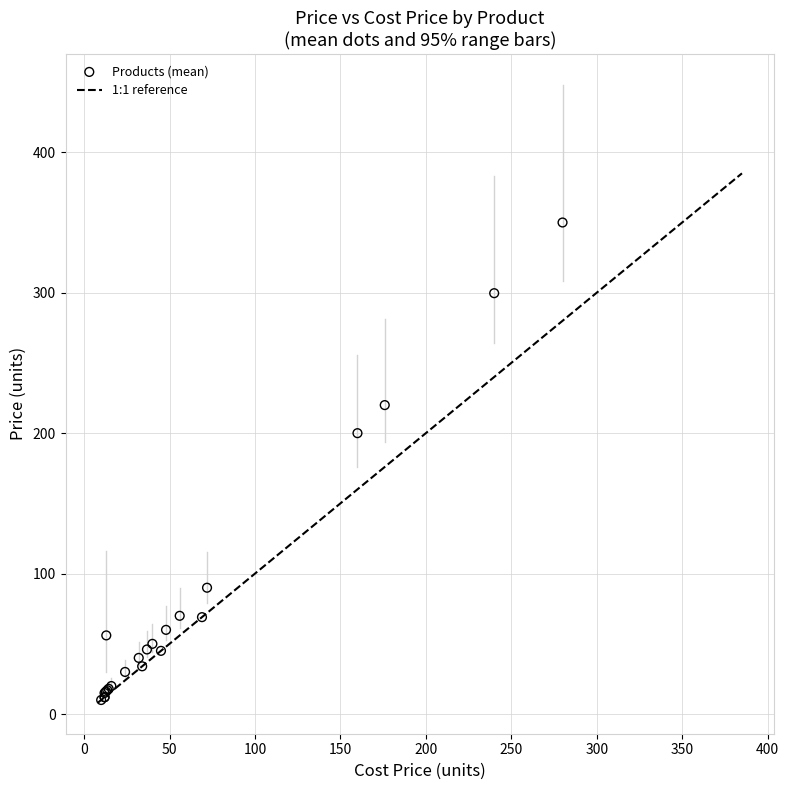

What Y value in the scatter plot is closest to 179?

200.0